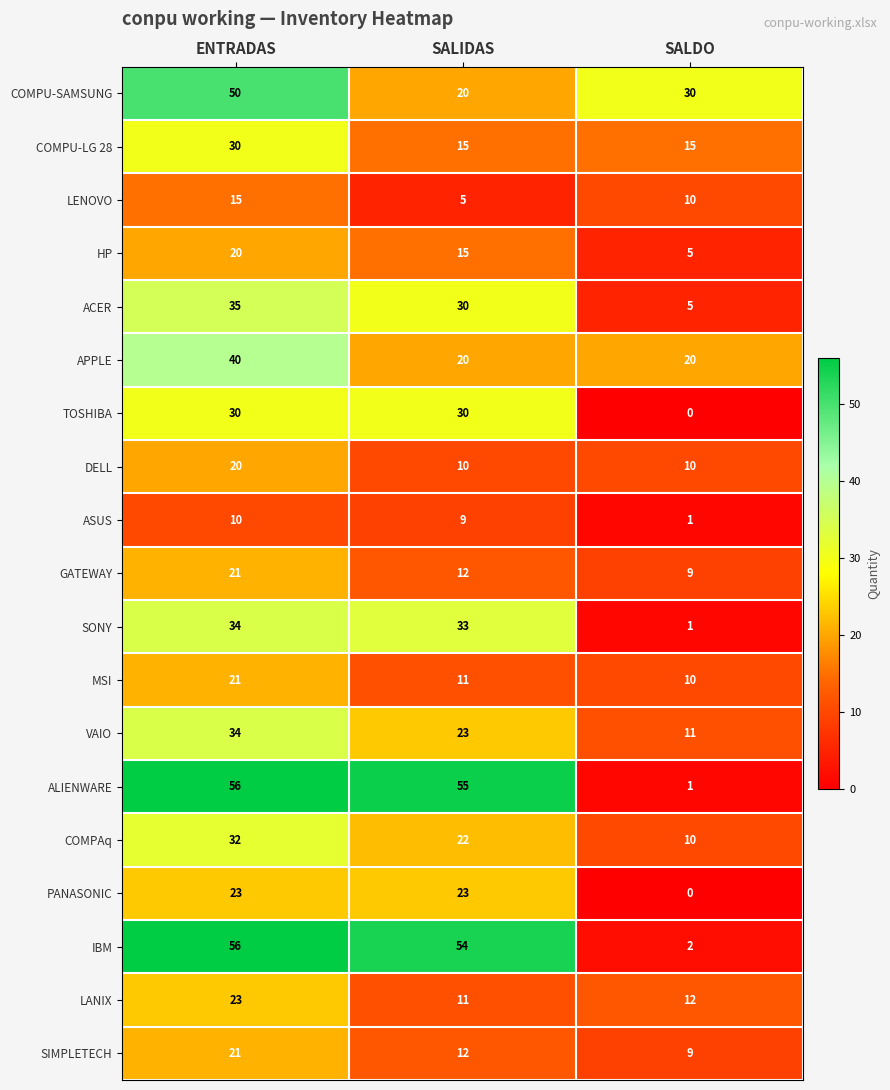

The value of TOSHIBA at SALDO is 15. True or false?

False